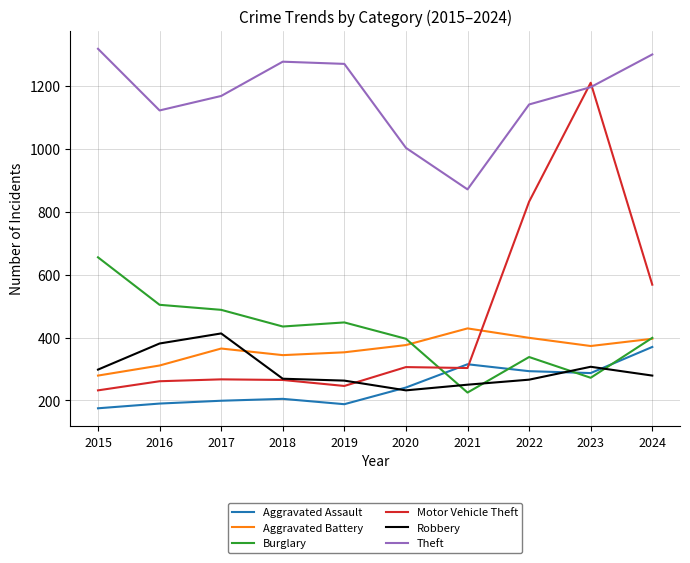

Is the value of Burglary at 2021 greater than the value of Theft at 2023?

No